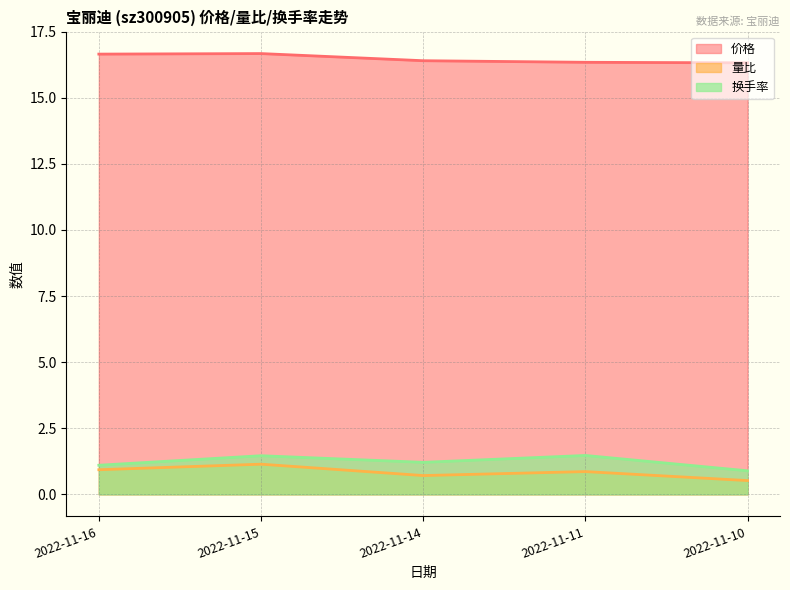

Reading left to right, what are all the values shown in this chart?

价格（线）: 16.6	16.7	16.4	16.3	16.3
量比（线）: 0.9	1.1	0.7	0.9	0.5
换手率（线）: 1.1	1.5	1.2	1.5	0.9